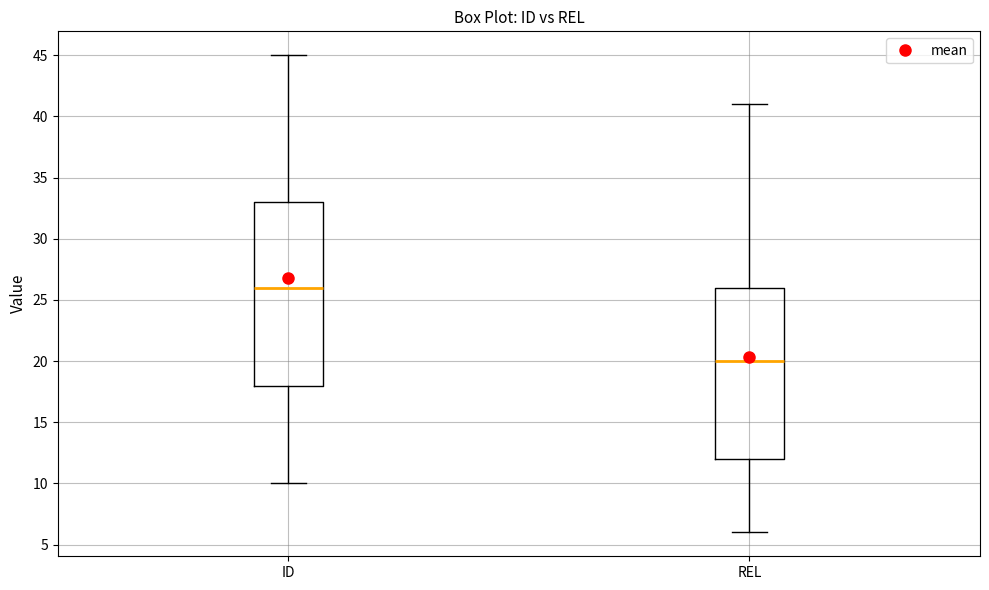

Reading left to right, transcribe this box plot: for each box, give where its median line is, the range the box spans, and where its two whiskers end, as read against the y-axis. The values are not printed on the chart, so give them approximately, as read against the axis.

ID: median 26, box 18 to 33, whiskers 10 to 45
REL: median 20, box 12 to 26, whiskers 6 to 41